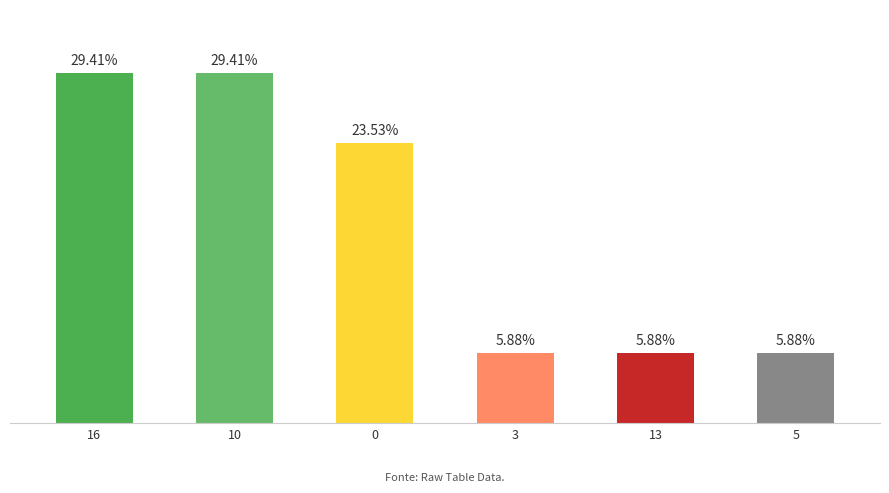

List the labels in order of value, smallest first.

3, 13, 5, 0, 16, 10